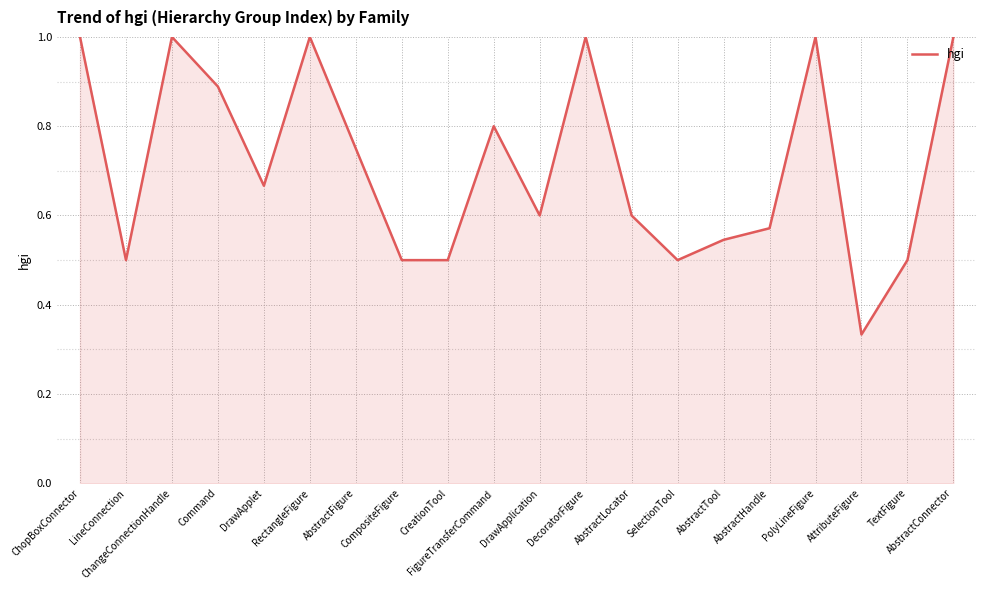

Is it true that the value at RectangleFigure is 1.6?

False